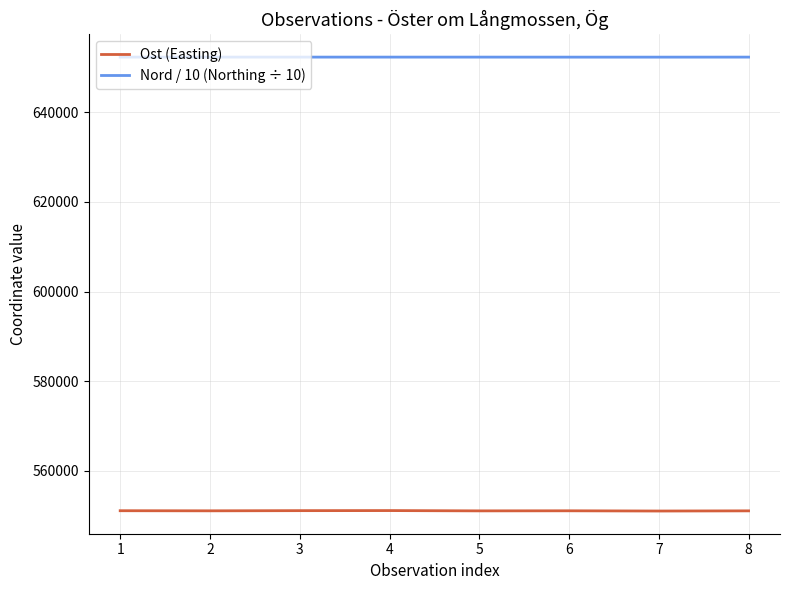

Does the chart display data point markers on the line(s)?

No